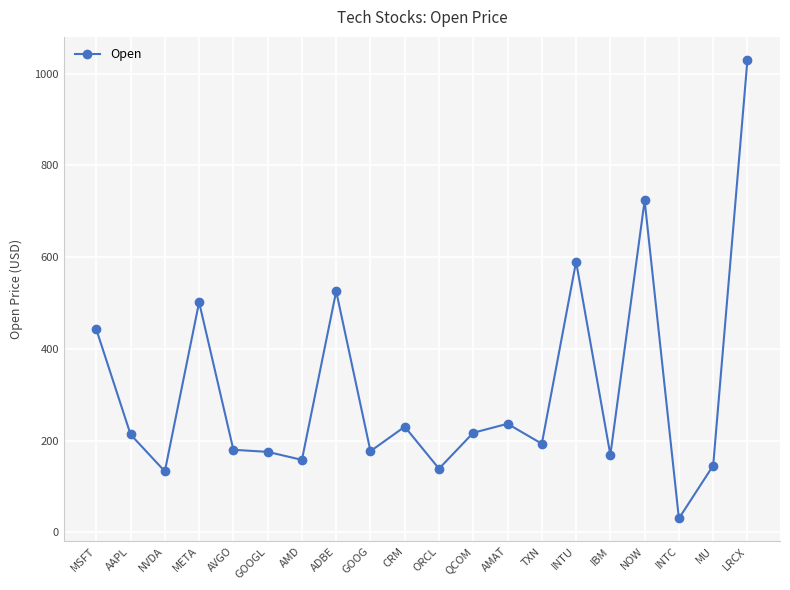

Where is the first local minimum?

NVDA